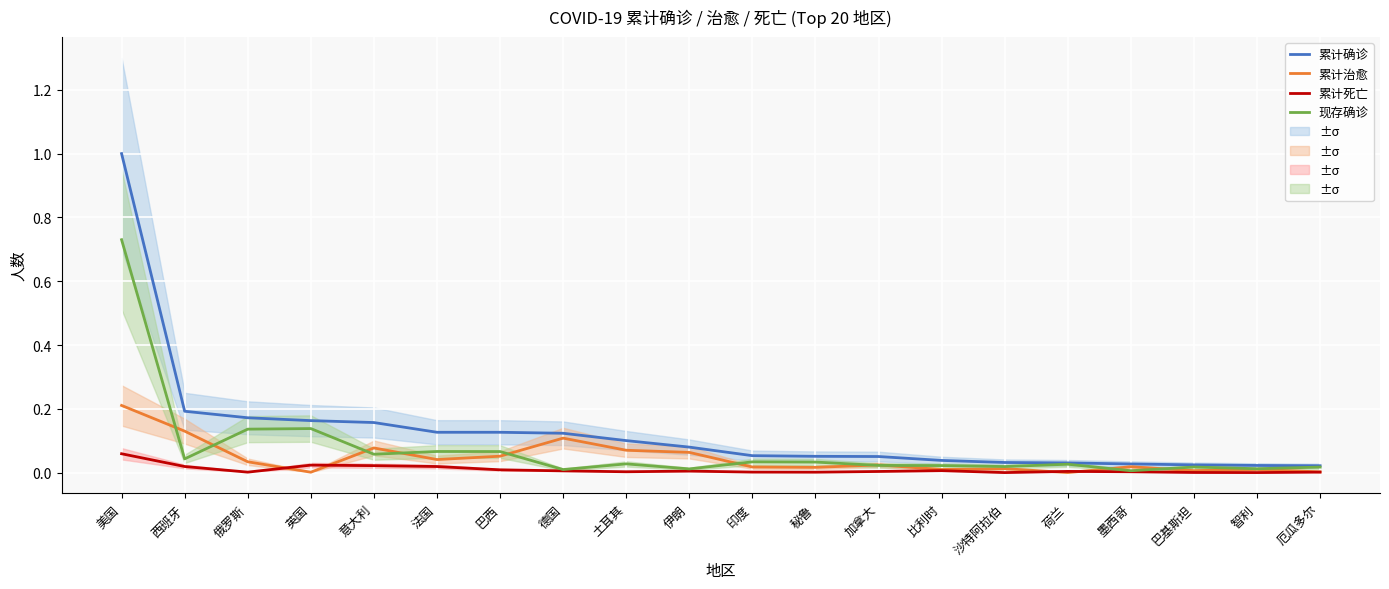

What are all the series names shown in the legend?

累计确诊, 累计治愈, 累计死亡, 现存确诊